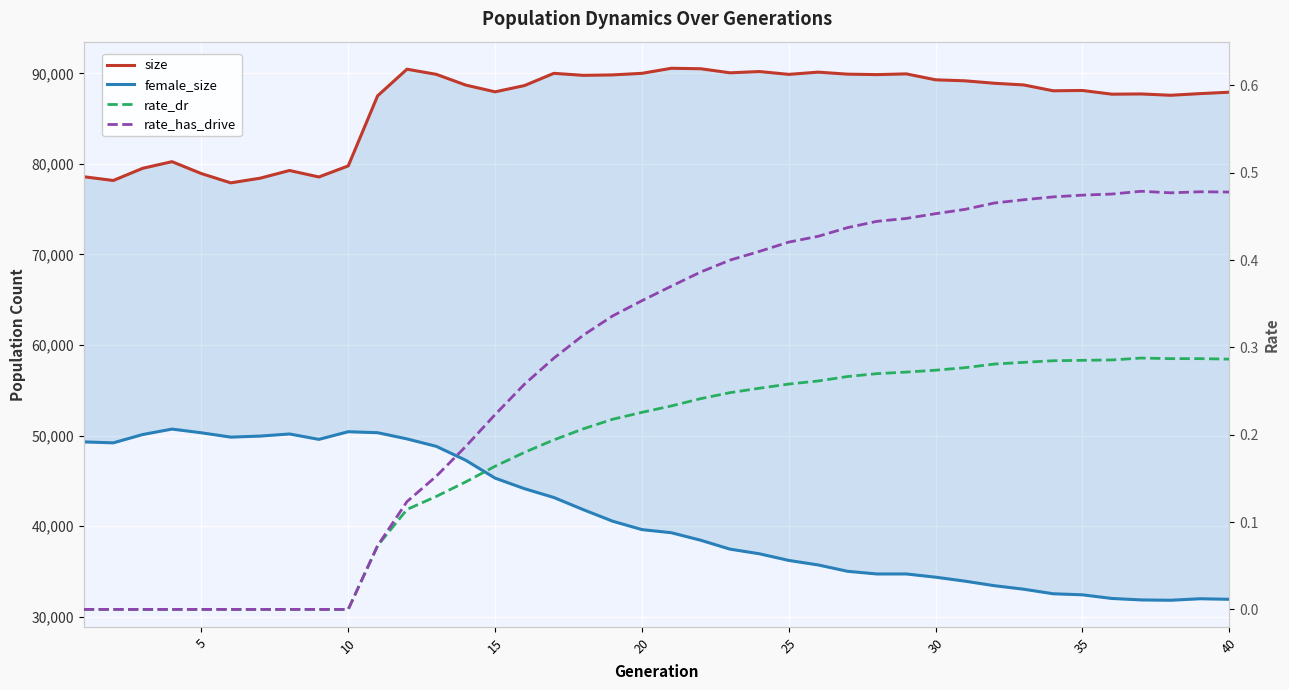

How many interior local peaks does the rate_has_drive series have?

2